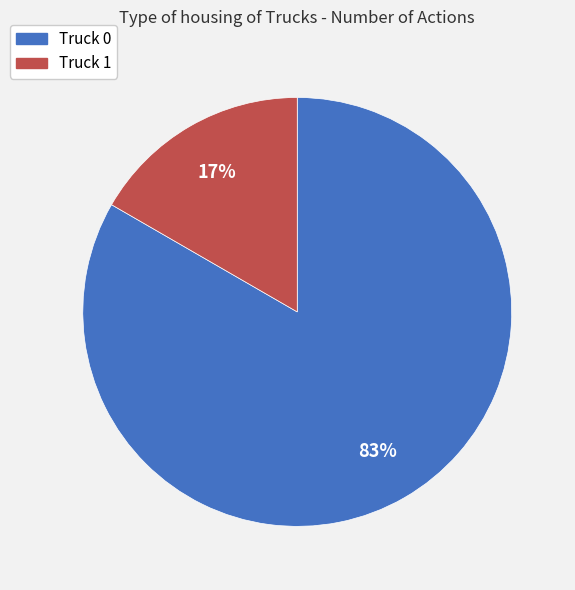

Is it true that Truck 0 is 93% of the pie?

False